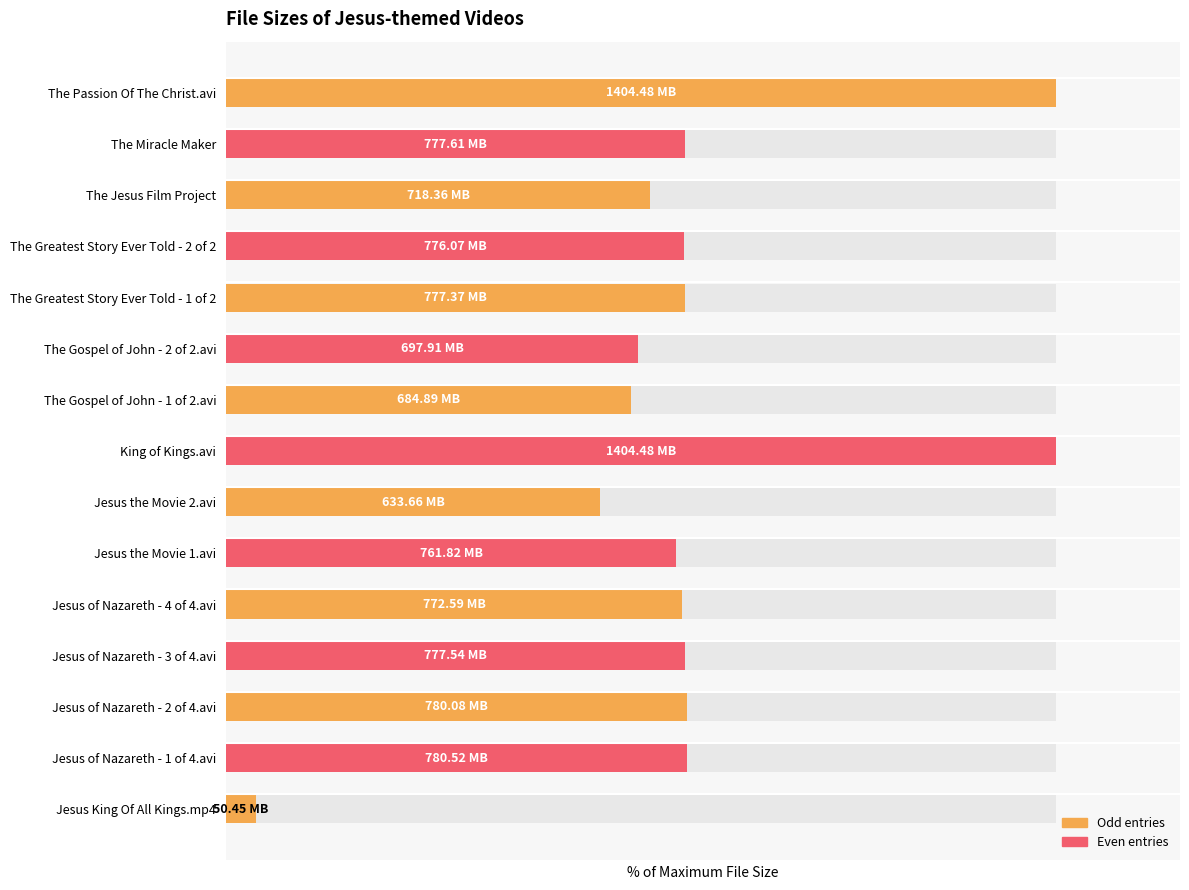

The chart shows a value of 55.3 at The Greatest Story Ever Told - 2 of 2. True or false?

True